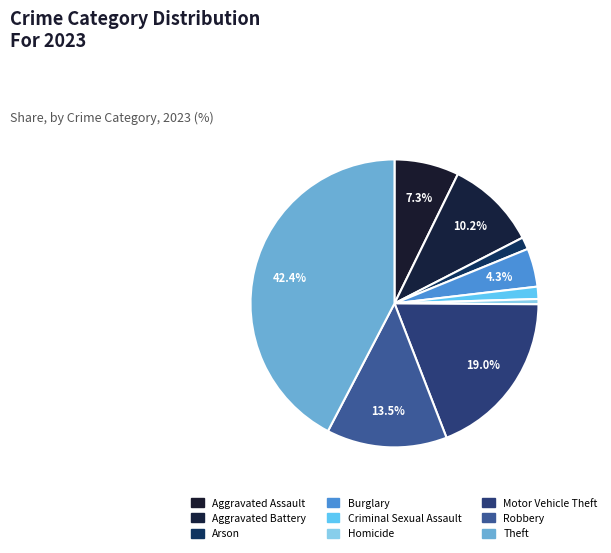

Is it true that Theft is 42% of the pie?

True